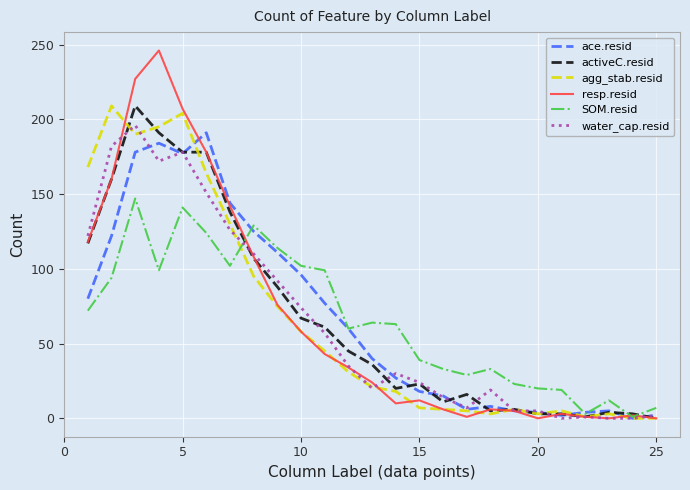

How many lines are shown in the chart?

6